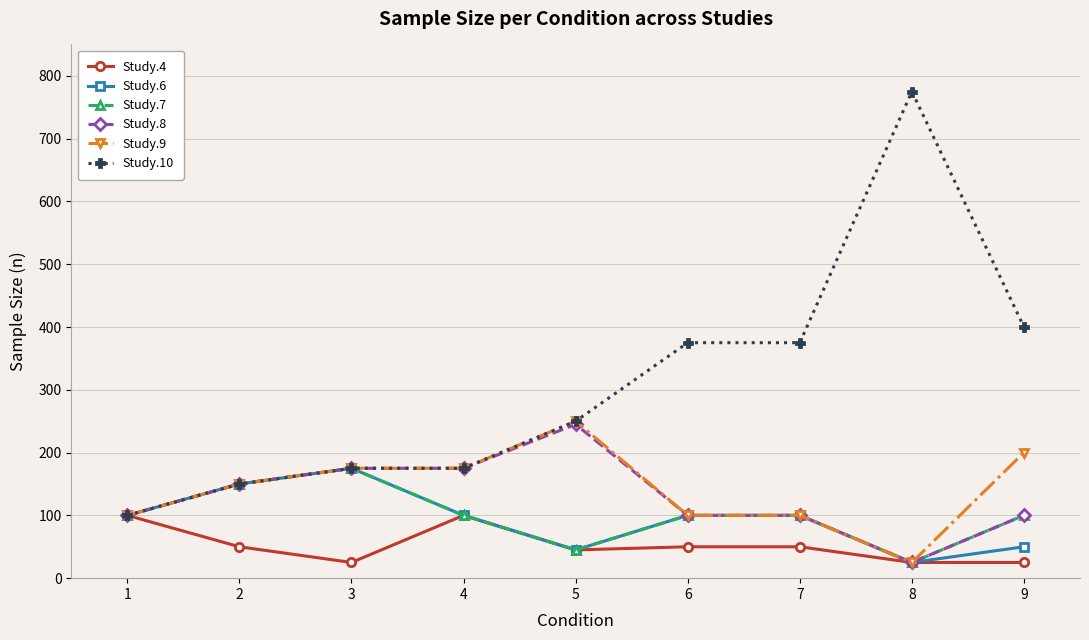

What is the maximum value shown in the chart?

775